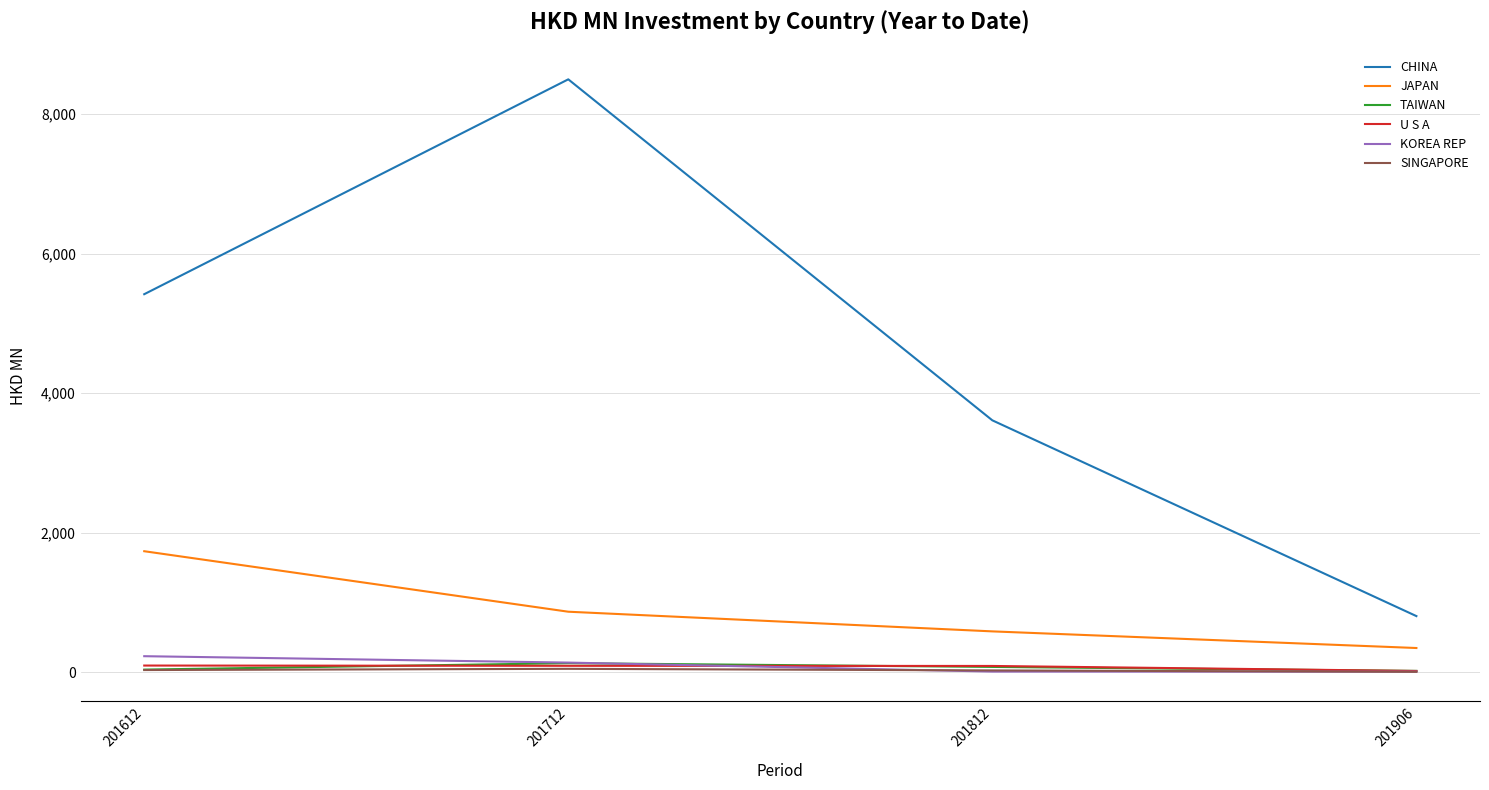

Which series has the largest range (max minus min)?

CHINA